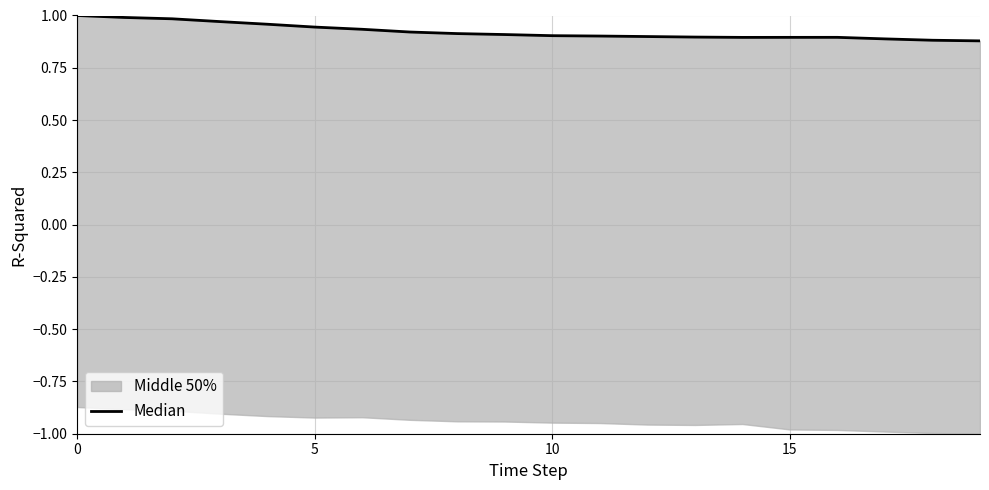

What is the value of the 7th point from the left?

0.9